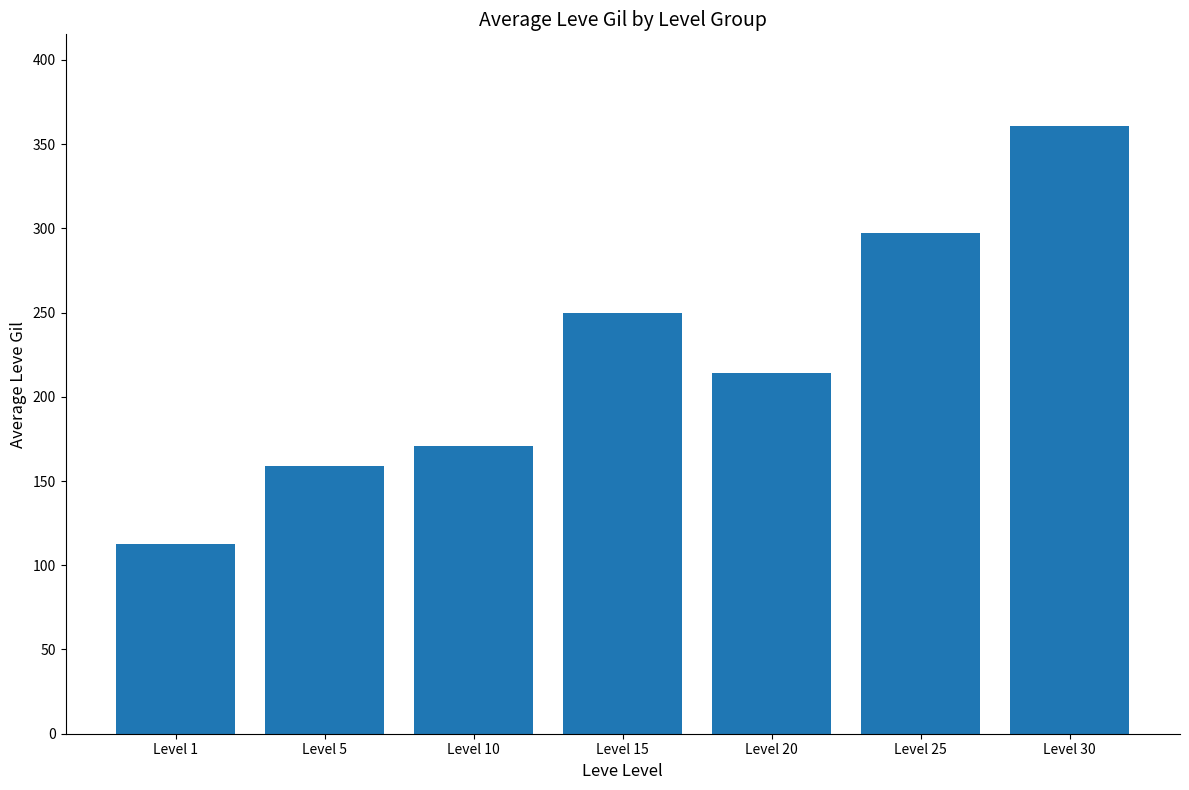

What is the minimum value shown in the chart?

112.3